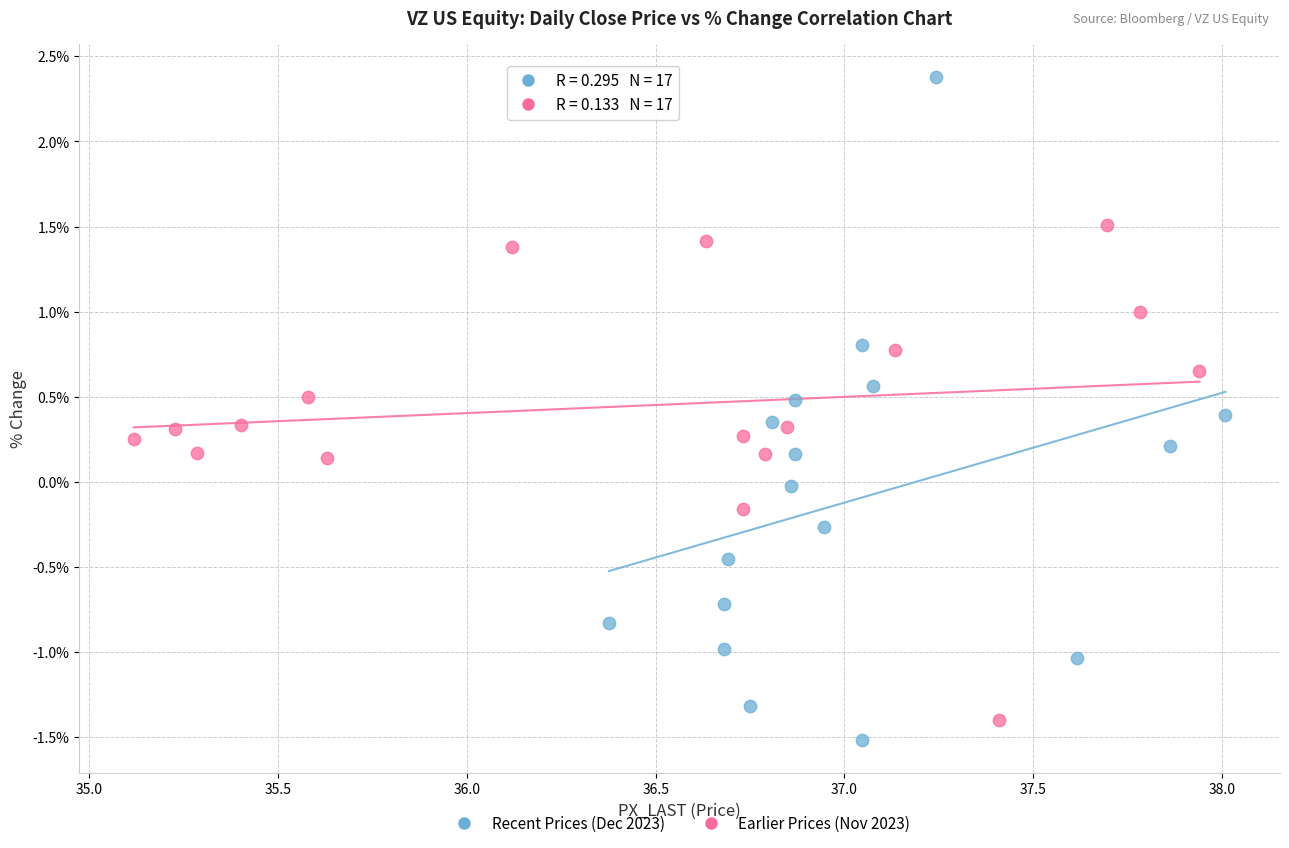

Which series contains the highest Y value?

Recent Prices (Dec 2023)